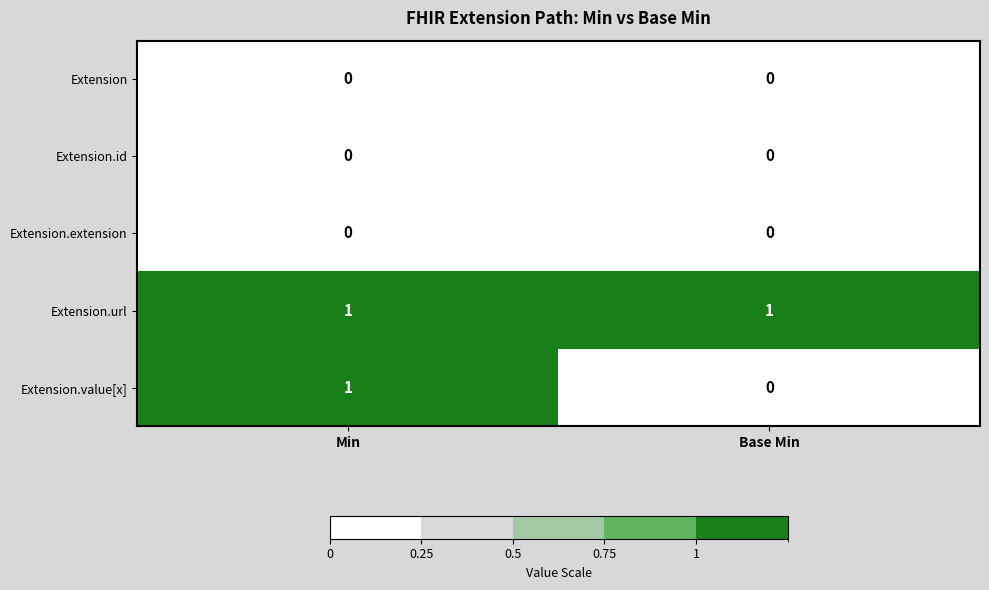

Is it true that Extension.extension equals 0 at Base Min?

True